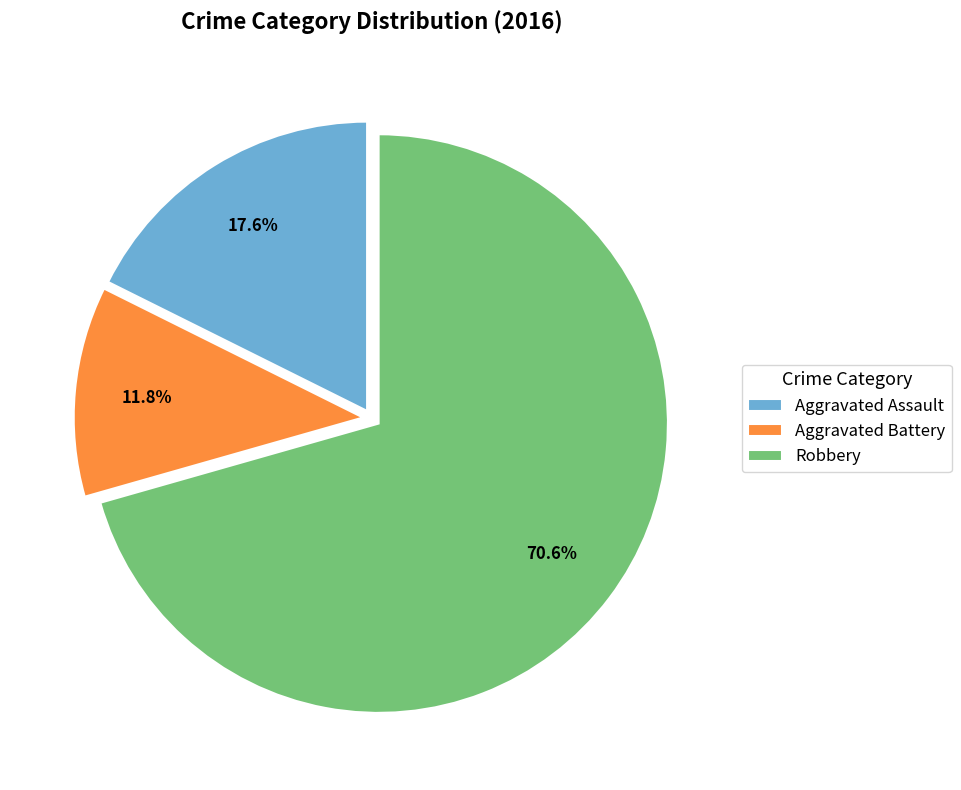

Between Aggravated Assault and Robbery, which is larger?

Robbery